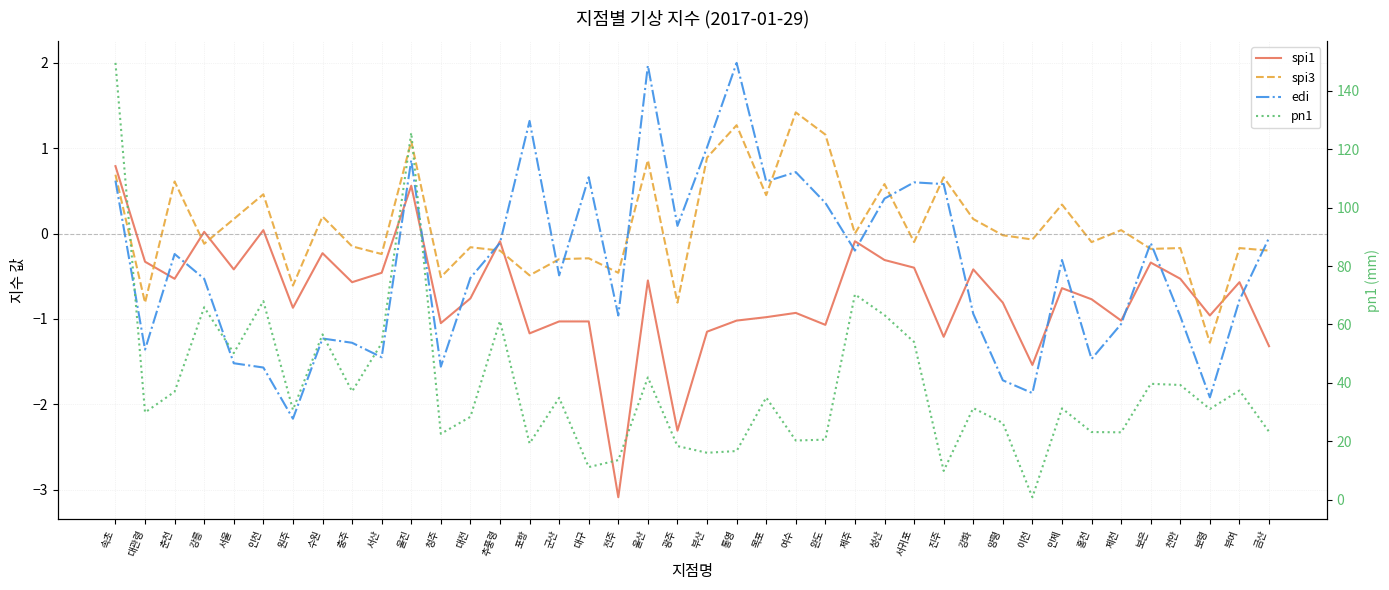

Reading left to right, extract all data points from this chart.

spi1: 0.8	-0.3	-0.5	0.0	-0.4	0.0	-0.9	-0.2	-0.6	-0.5	0.6	-1.1	-0.8	-0.1	-1.2	-1.0	-1.0	-3.1	-0.6	-2.3	-1.1	-1.0	-1.0	-0.9	-1.1	-0.1	-0.3	-0.4	-1.2	-0.4	-0.8	-1.5	-0.6	-0.8	-1.0	-0.3	-0.5	-1.0	-0.6	-1.3
spi3: 0.7	-0.8	0.6	-0.1	0.2	0.5	-0.6	0.2	-0.1	-0.2	1.1	-0.5	-0.2	-0.2	-0.5	-0.3	-0.3	-0.5	0.9	-0.8	0.9	1.3	0.5	1.4	1.2	0.0	0.6	-0.1	0.7	0.2	-0.0	-0.1	0.3	-0.1	0.0	-0.2	-0.2	-1.3	-0.2	-0.2
edi: 0.6	-1.4	-0.2	-0.5	-1.5	-1.6	-2.2	-1.2	-1.3	-1.4	0.9	-1.6	-0.5	-0.1	1.3	-0.5	0.7	-1.0	2.0	0.1	1.0	2.0	0.6	0.7	0.4	-0.2	0.4	0.6	0.6	-0.9	-1.7	-1.9	-0.3	-1.5	-1.1	-0.1	-1.0	-1.9	-0.8	-0.1
pn1: 149.5	29.9	37.0	65.9	50.2	68.0	30.8	56.6	37.1	53.6	125.6	22.6	28.4	61.2	19.3	34.9	11.2	13.6	41.9	18.4	16.1	16.7	35.0	20.3	20.6	70.3	63.2	54.0	9.9	31.4	26.3	0.9	31.3	23.2	23.1	39.7	39.3	31.1	37.4	23.3